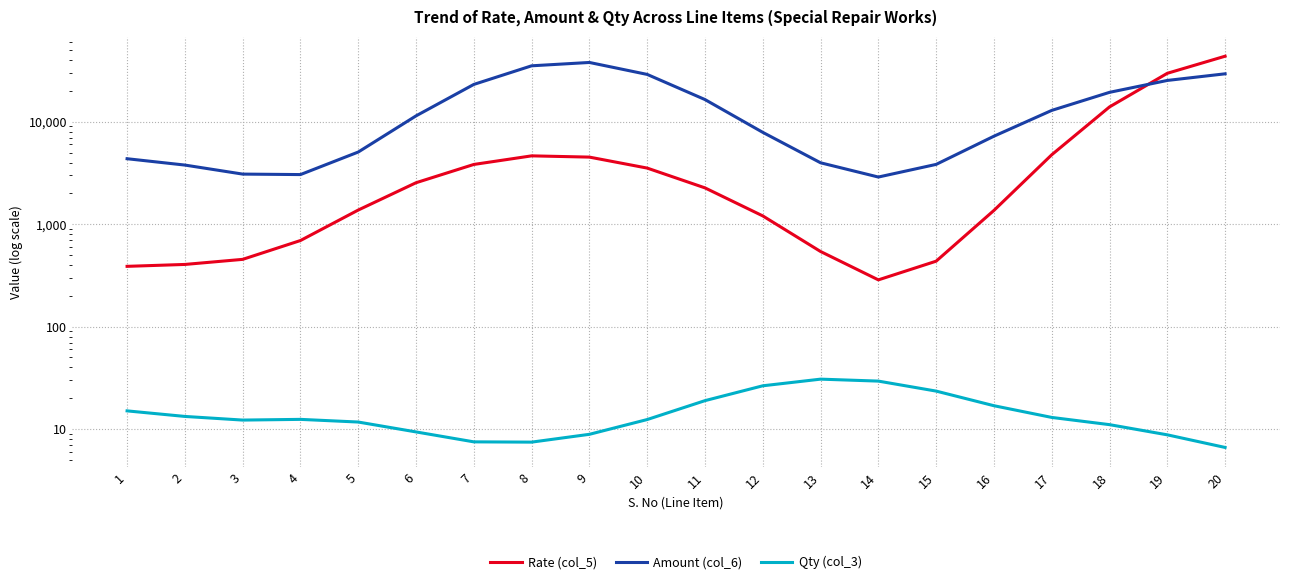

At 4, list the series in order from largest to smallest.

Amount (col_6), Rate (col_5), Qty (col_3)